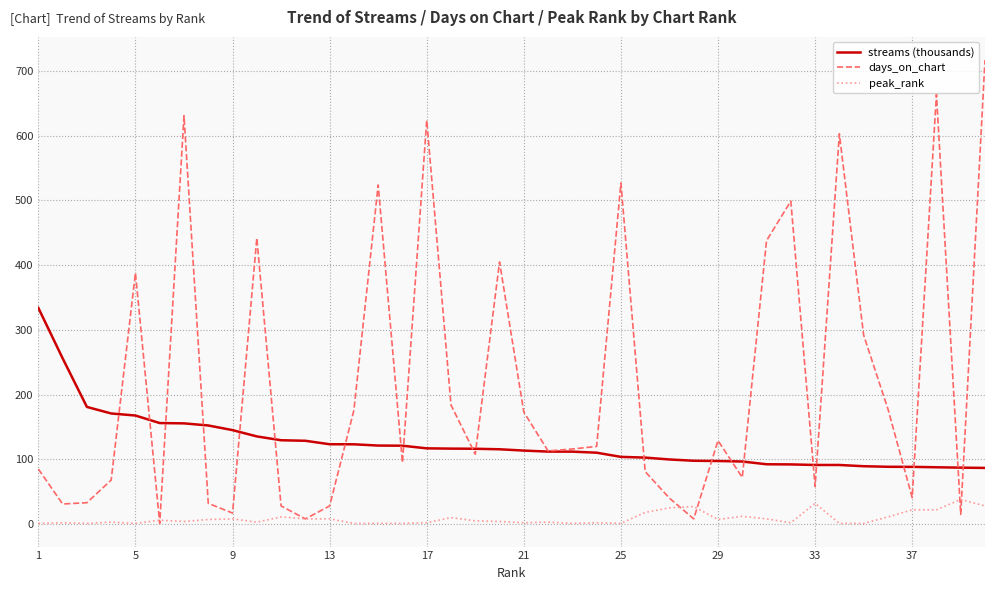

Which series has the largest total across all categories?

days_on_chart